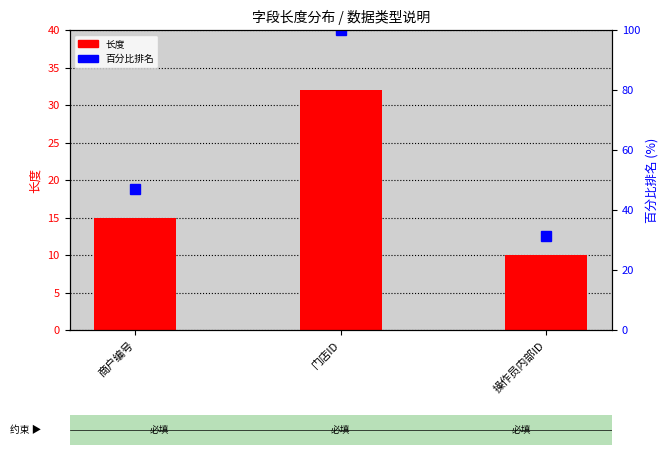

Is it true that 百分比排名 equals 31.2 at 操作员内部ID?

True